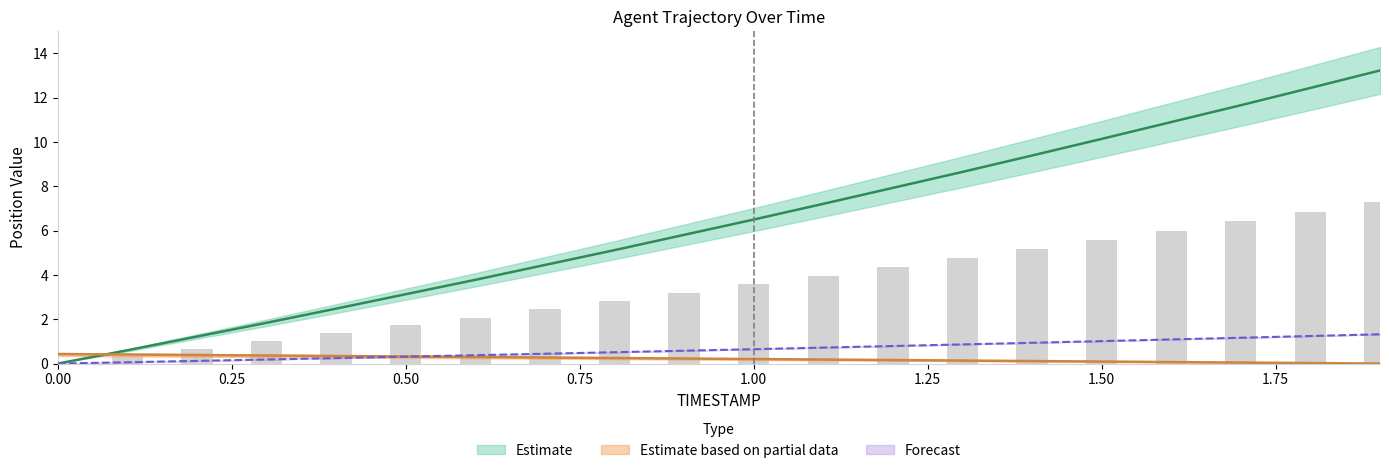

What is the difference between the highest and lowest values at 0.0?

0.4